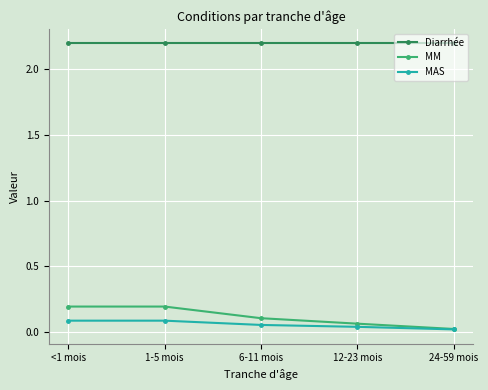

True or false: Diarrhée and MM intersect in this chart.

False